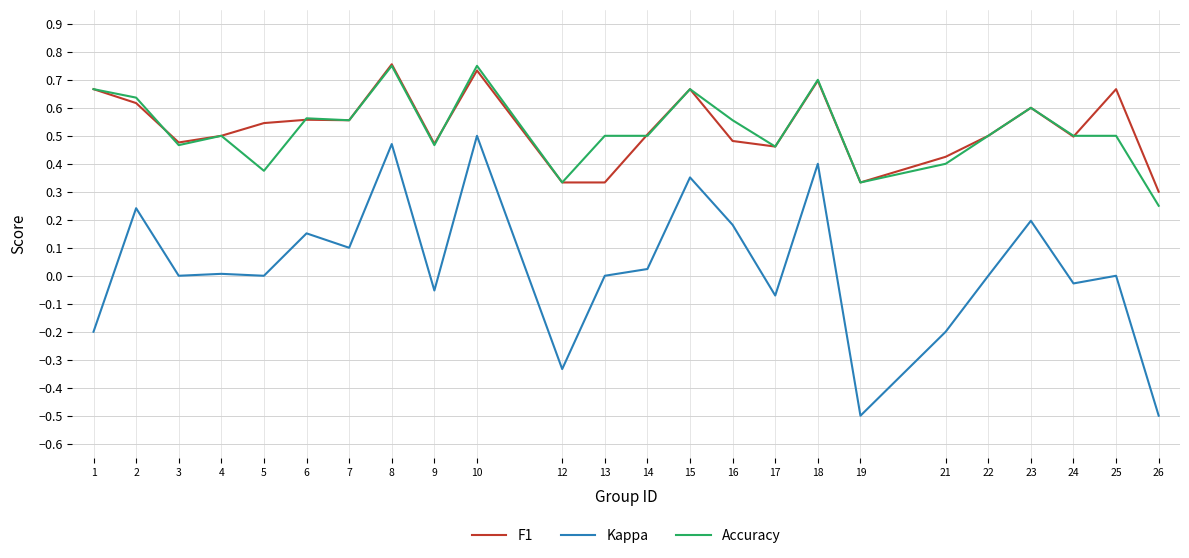

Is it true that F1 equals 0.5 at 5?

True